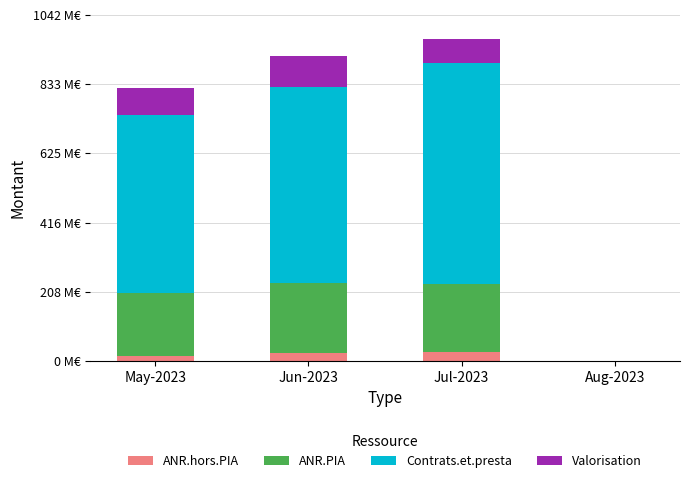

Does the chart contain stacked bars?

Yes